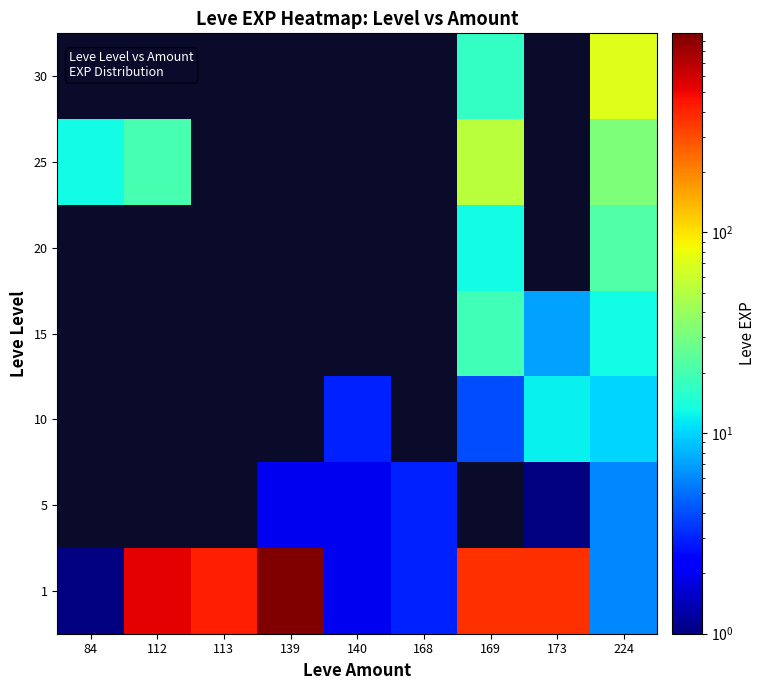

What is the lowest value of the 25 series?

13.0